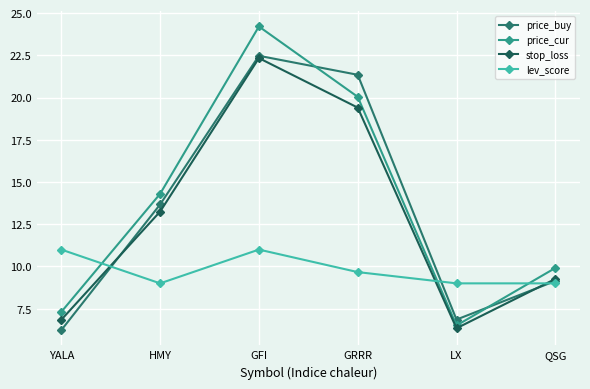

In lev_score, how many points are higher than both neighbors (excluding endpoints)?

1